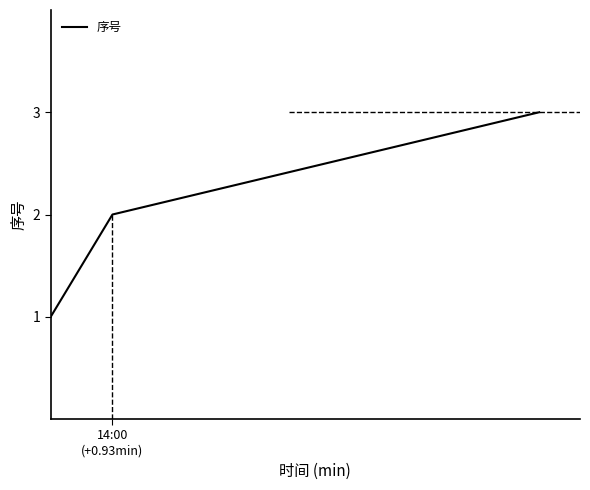

How many values are below 2?

1